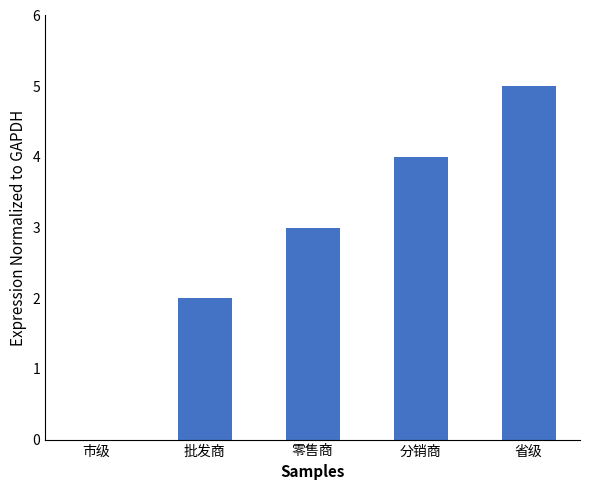

At which category does the chart reach its peak across all series?

省级